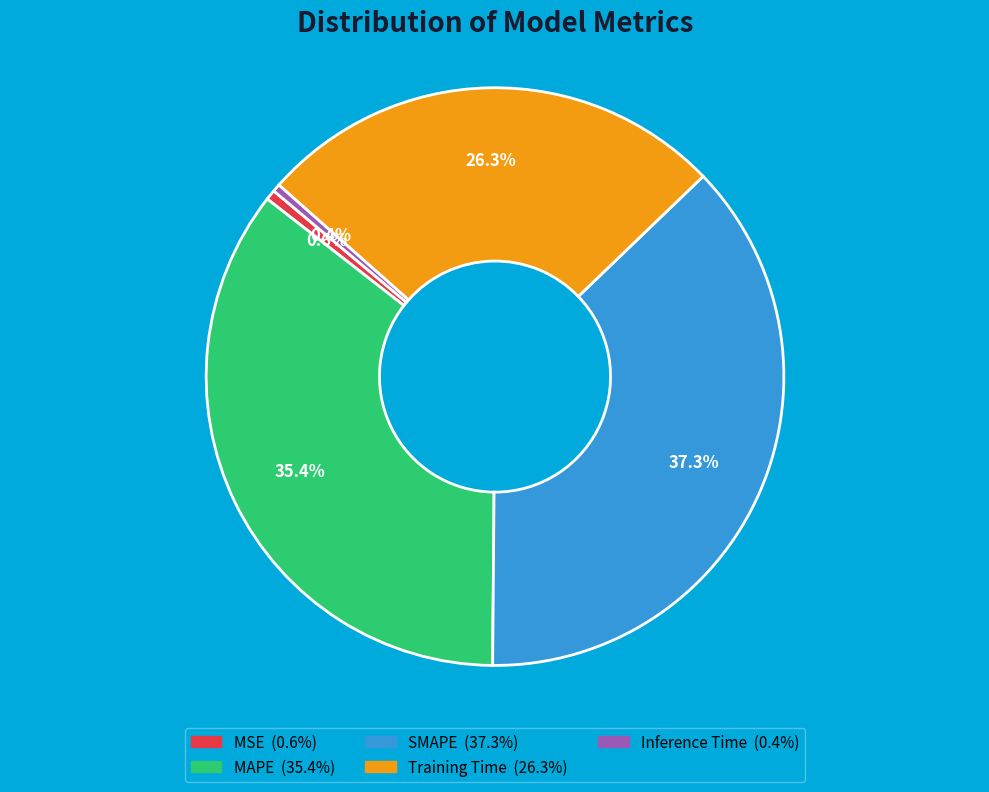

To the nearest percent, what portion does SMAPE represent?

37%